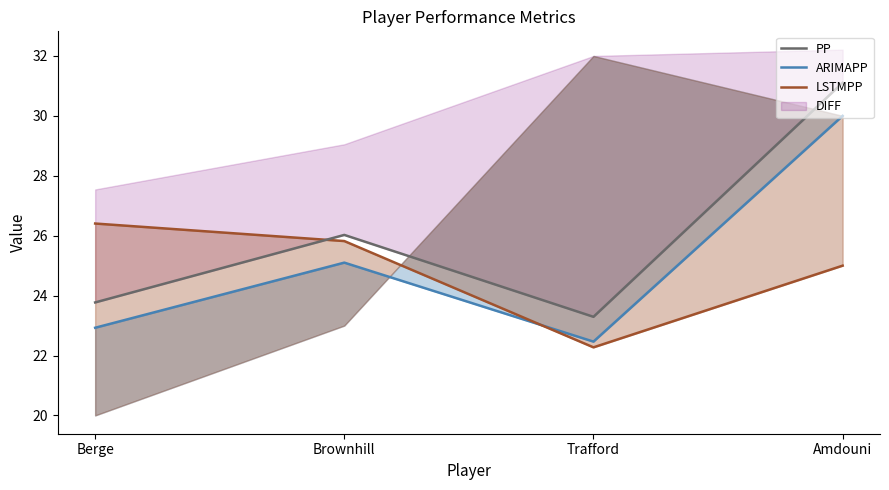

Does the chart have visible grid lines?

No